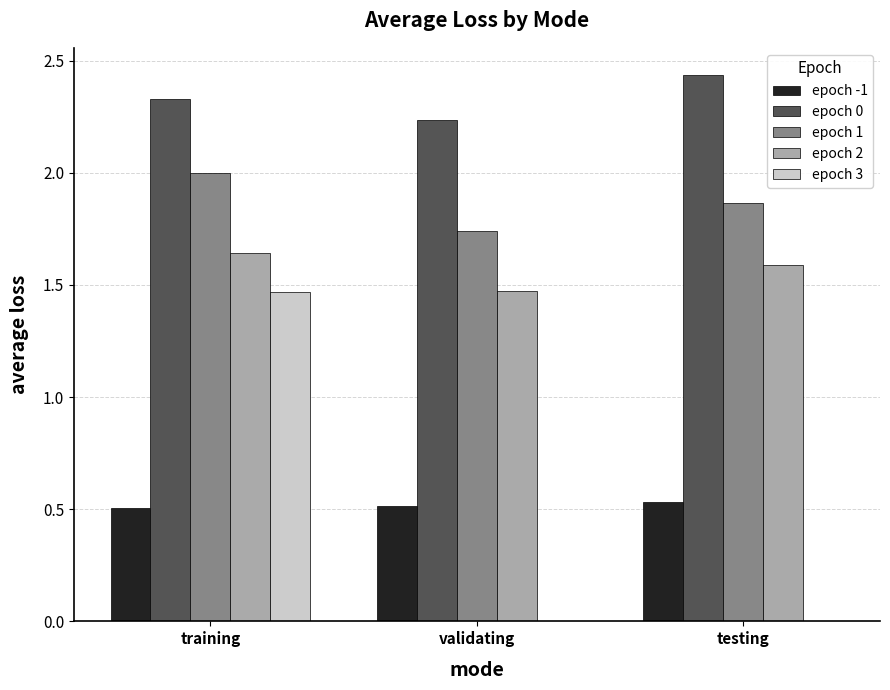

How many series are shown in this chart?

5